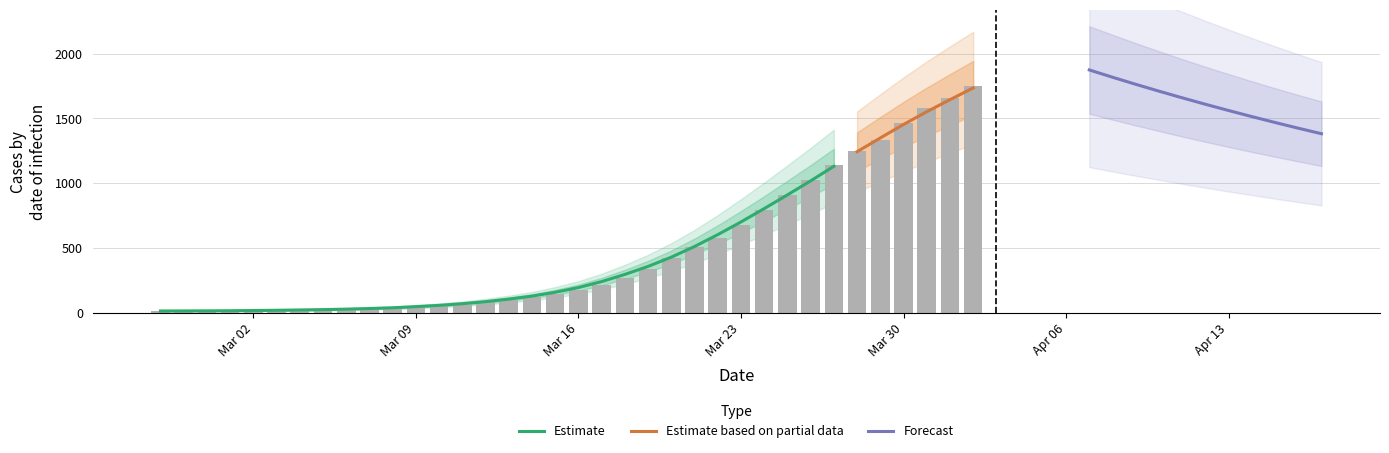

Does the chart contain stacked bars?

No